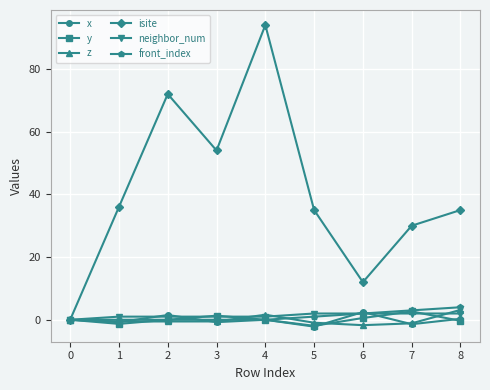

What is the value of the front_index point at the 9th from the left?

4.0